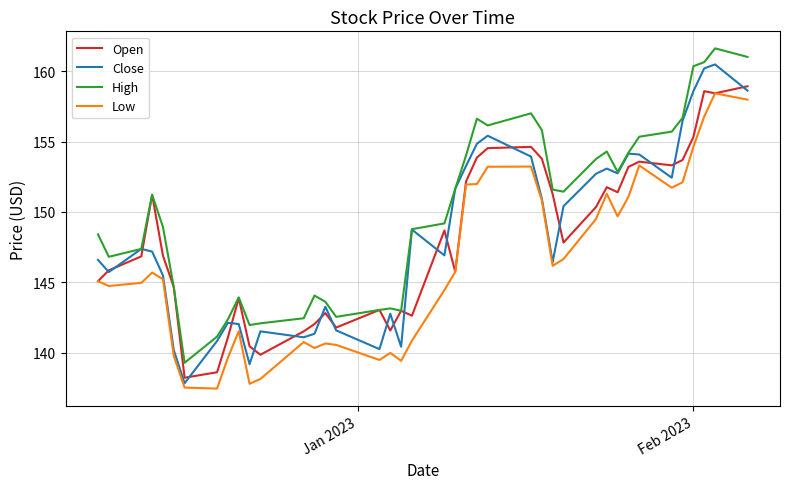

Which series has the largest range (max minus min)?

Close